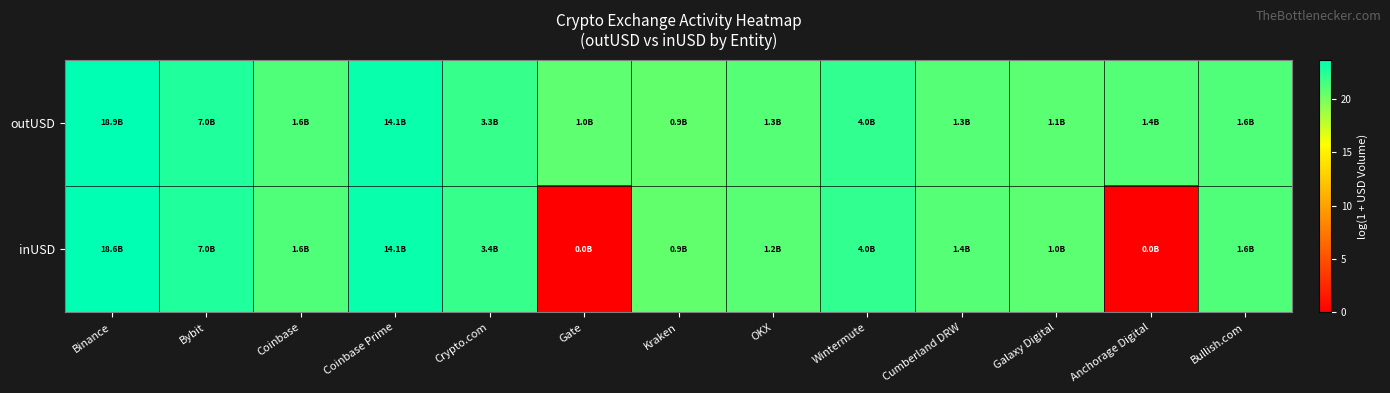

Reading left to right, transcribe all the data shown in this chart.

outUSD: Binance=23.7	Bybit=22.7	Coinbase=21.2	Coinbase Prime=23.4	Crypto.com=21.9	Gate=20.7	Kraken=20.6	OKX=21.0	Wintermute=22.1	Cumberland DRW=21.0	Galaxy Digital=20.8	Anchorage Digital=21.1	Bullish.com=21.2
inUSD: Binance=23.6	Bybit=22.7	Coinbase=21.2	Coinbase Prime=23.4	Crypto.com=21.9	Gate=0.0	Kraken=20.6	OKX=20.9	Wintermute=22.1	Cumberland DRW=21.0	Galaxy Digital=20.8	Anchorage Digital=0.0	Bullish.com=21.2